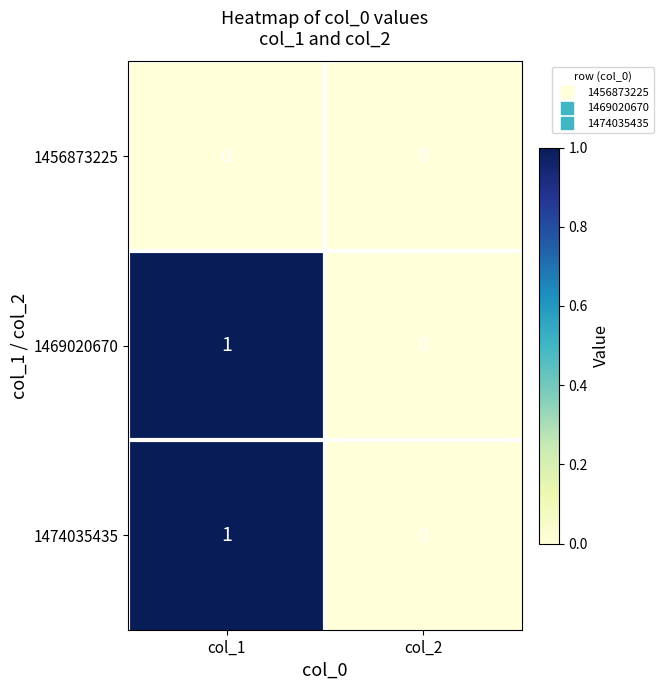

Reading left to right, extract all data points from this chart.

1456873225: 0	0
1469020670: 1	0
1474035435: 1	0